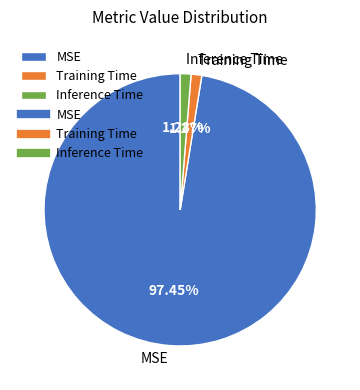

Does any single category account for the majority?

Yes